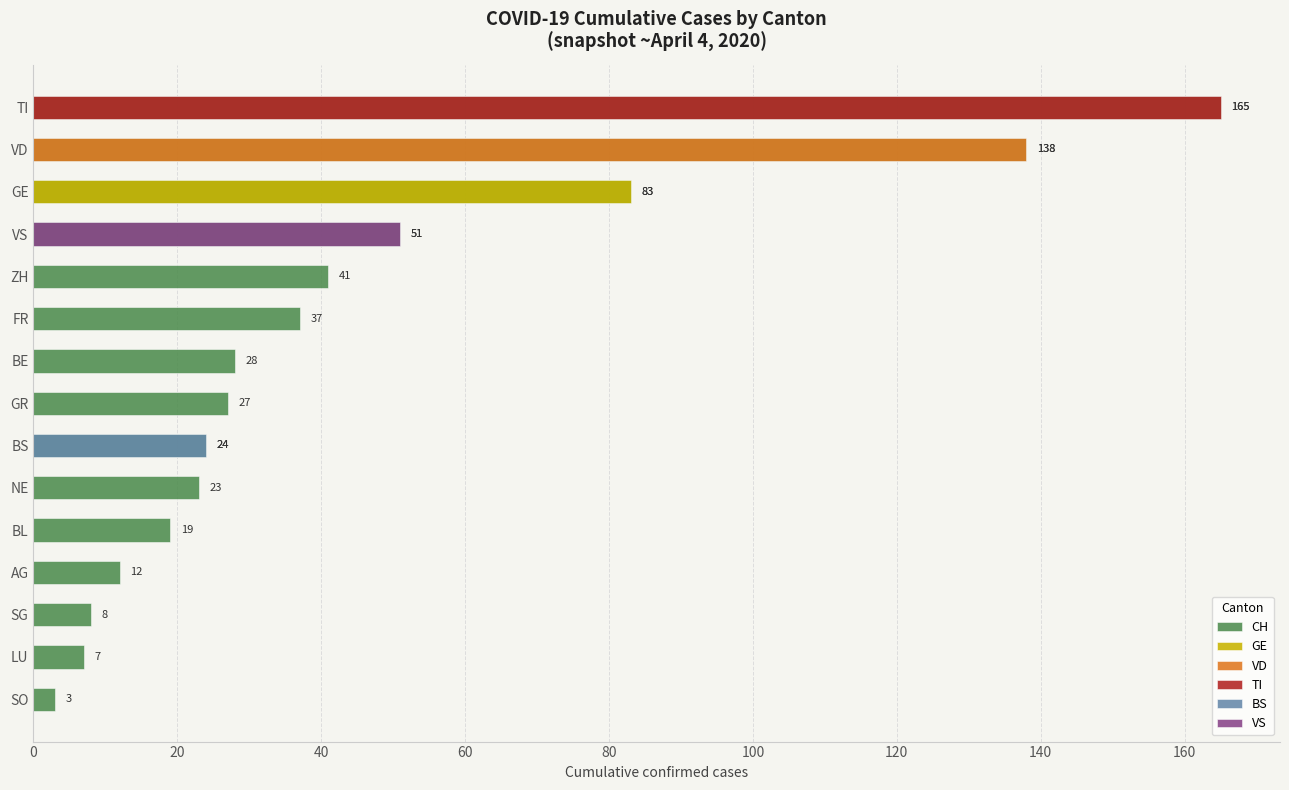

The value of GE at VD is 0. True or false?

True